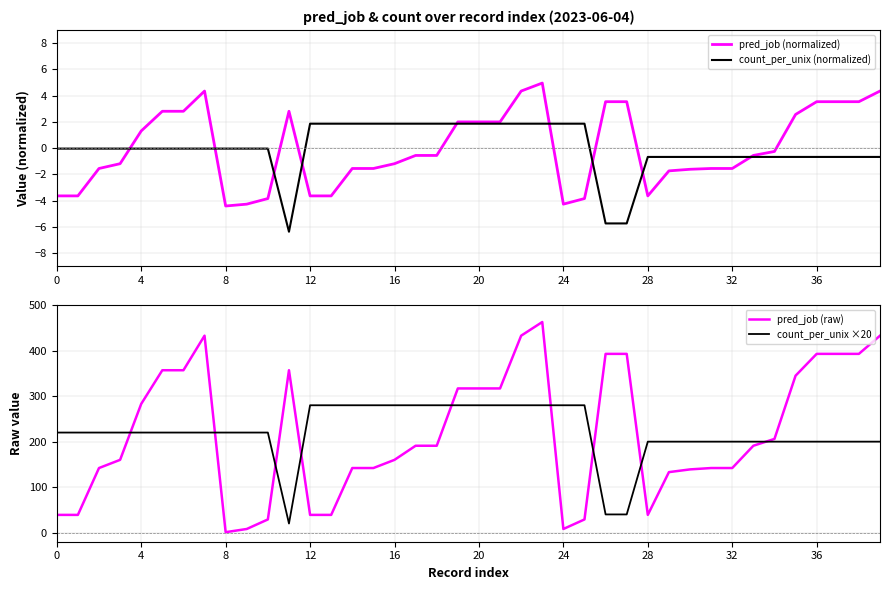

The pred_job (raw) series shows 393.0 at 26. True or false?

True